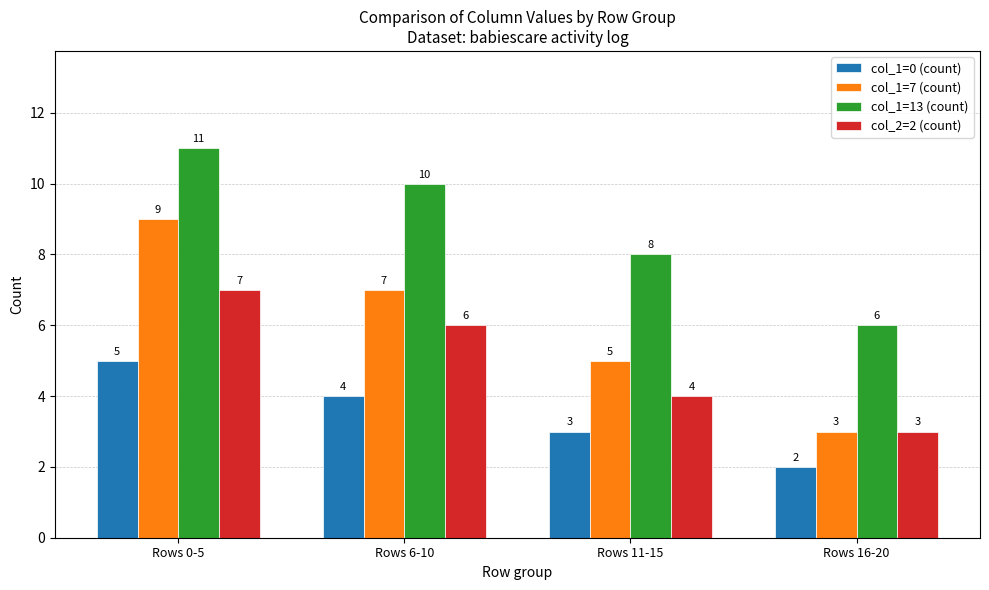

What is the label of the 1st bar from the right?

Rows 16-20